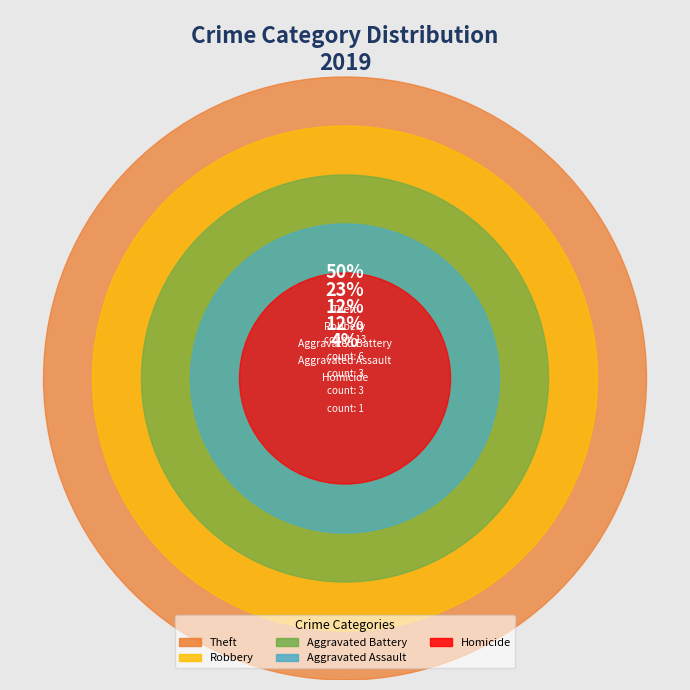

What percentage is the Aggravated Assault slice, to the nearest percent?

12%